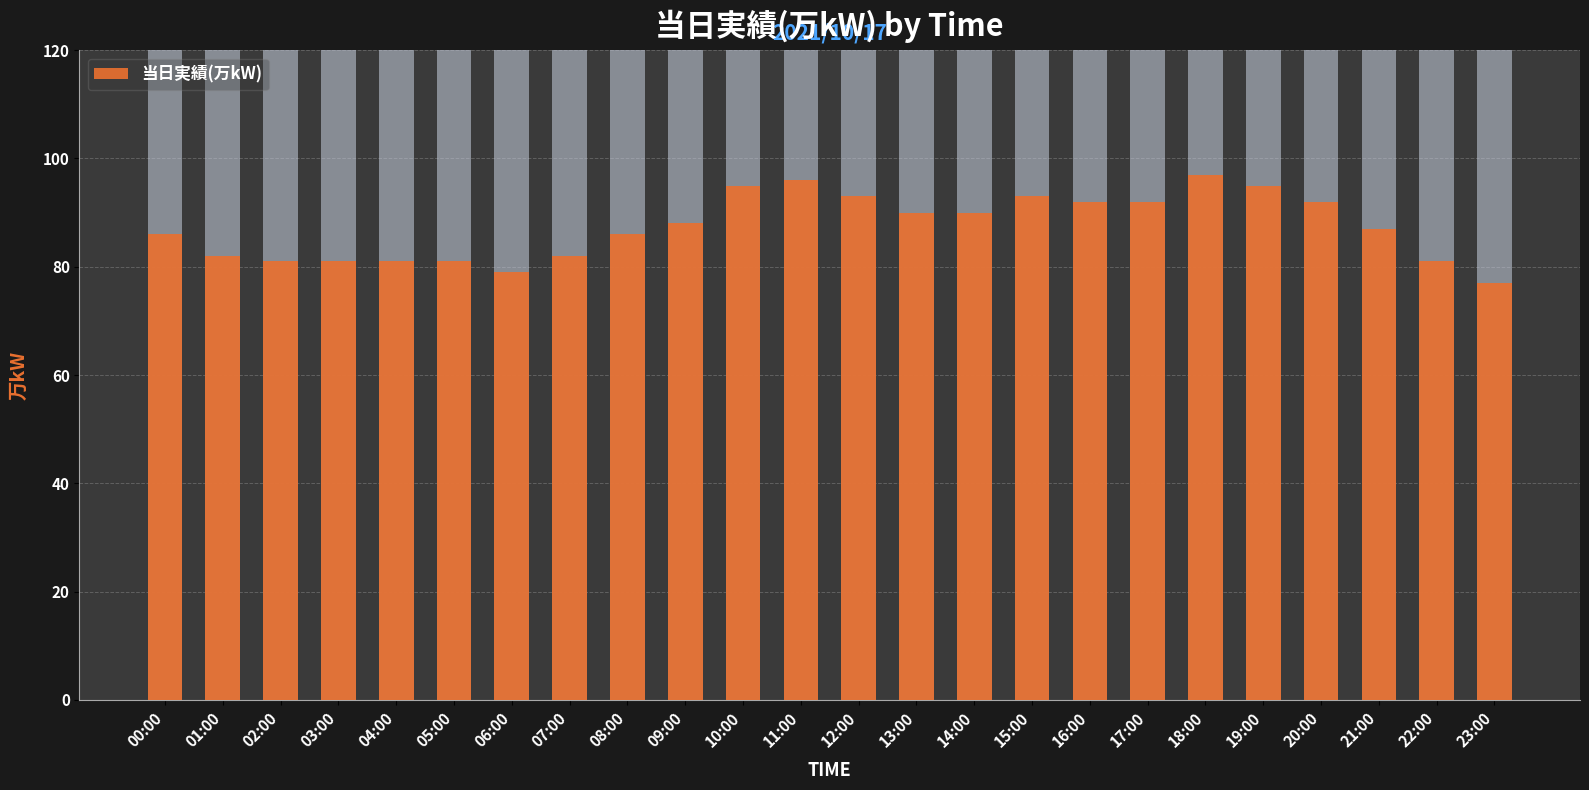

Is it true that the value at 21:00 is 37?

False